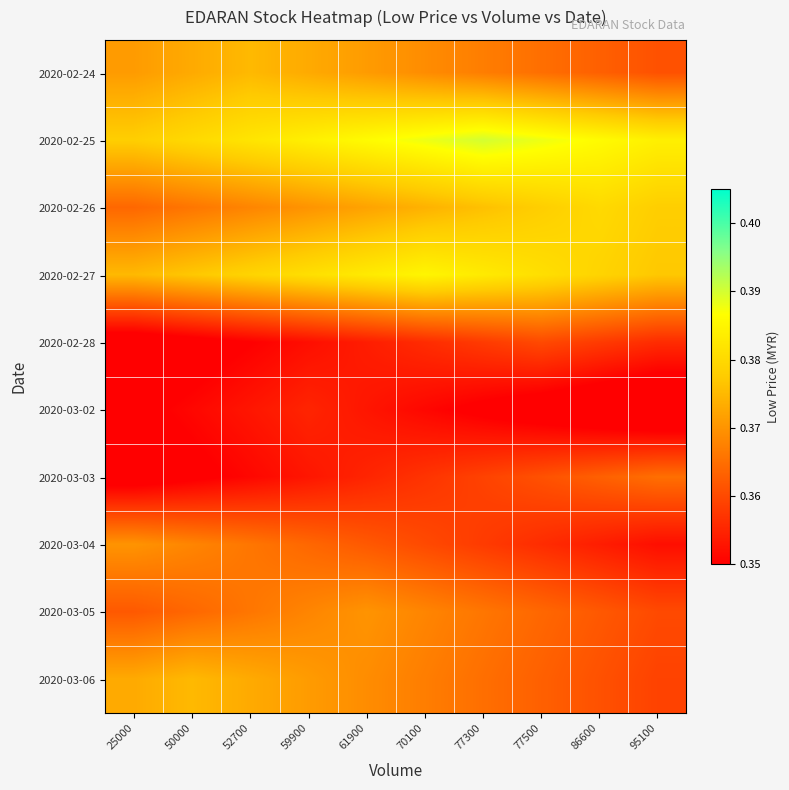

What is the total value across all series at 52700?

3.7